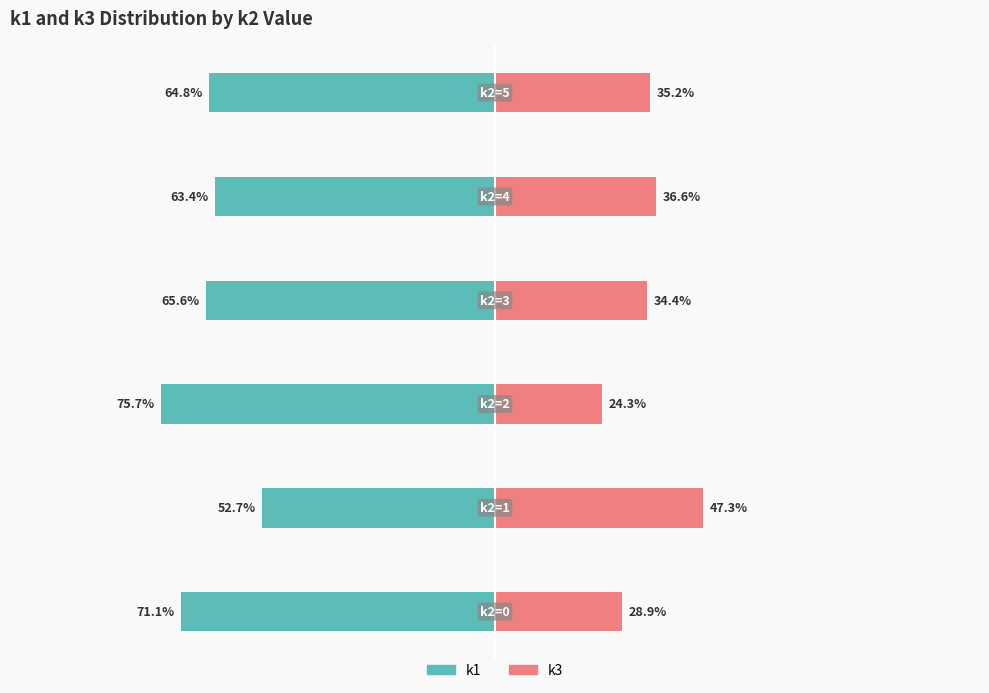

Which series has the widest spread of values?

k1